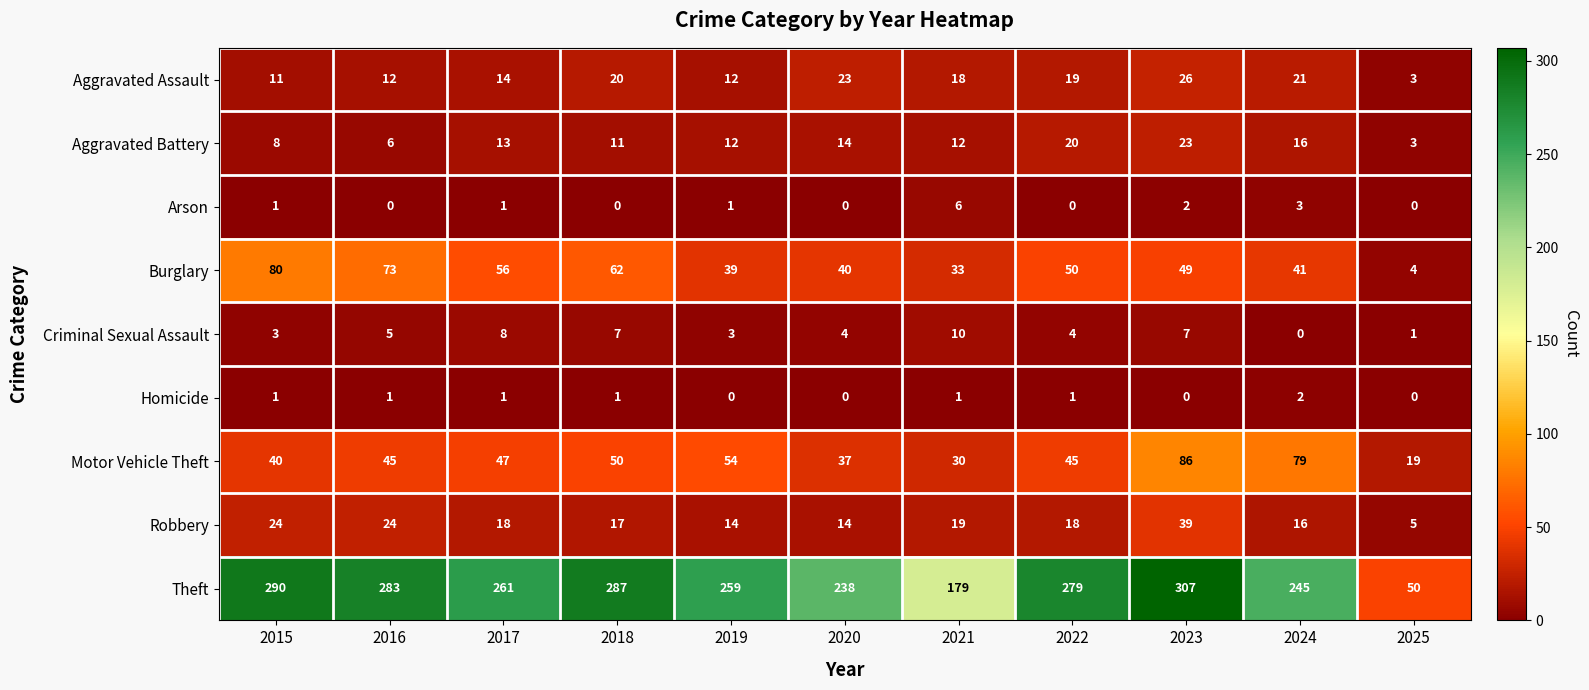

What is the difference between the highest and lowest values at 2019?

259